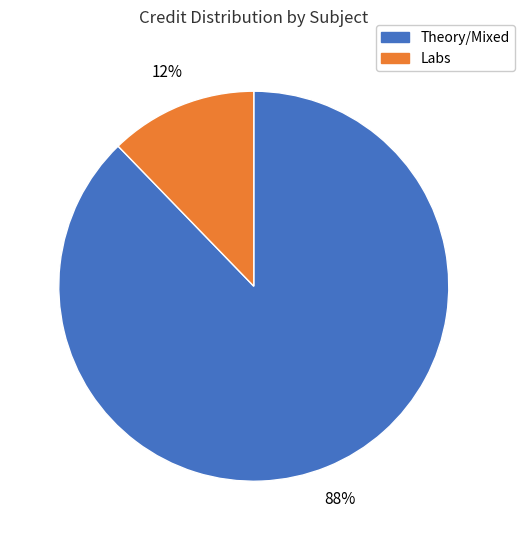

To the nearest percent, what is the average slice percentage?

50%